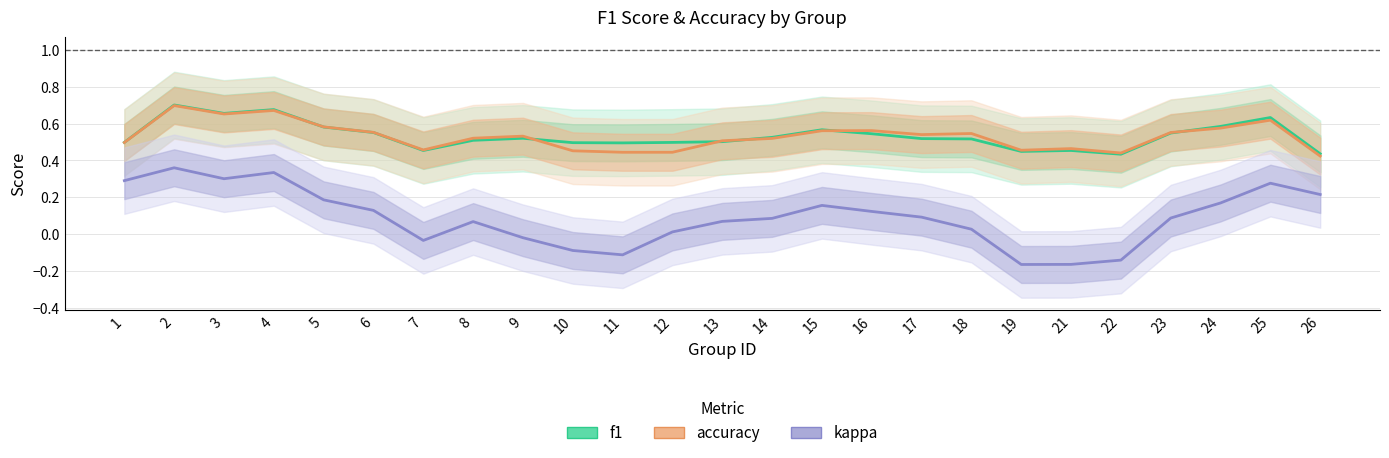

In accuracy, how many points are higher than both neighbors (excluding endpoints)?

7